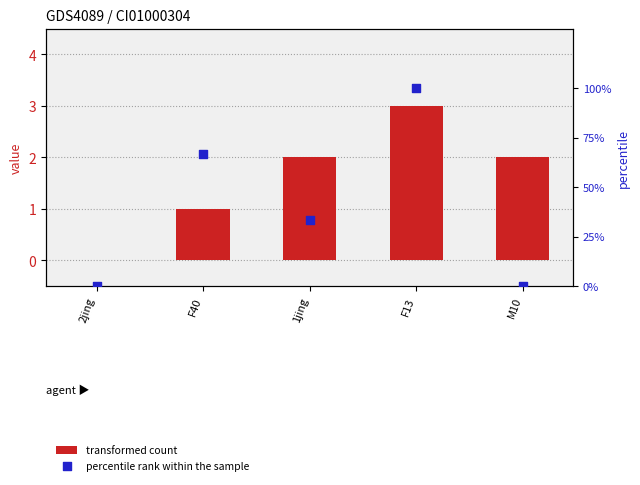

Which series contains the highest Y value?

percentile rank within the sample